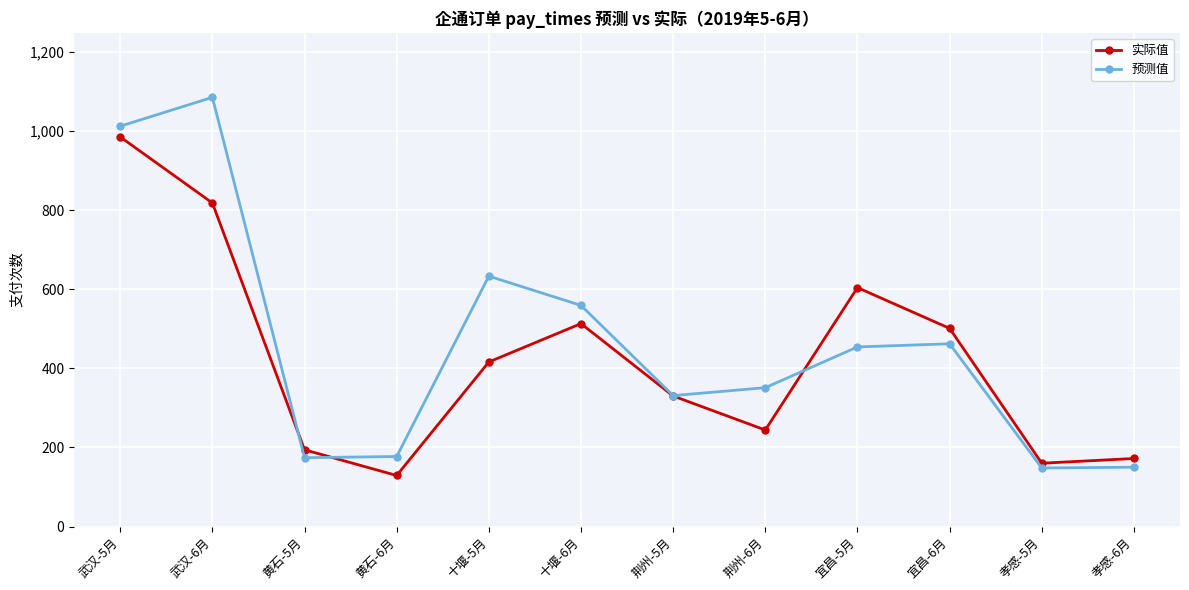

Where is the first local maximum for 预测值?

武汉-6月